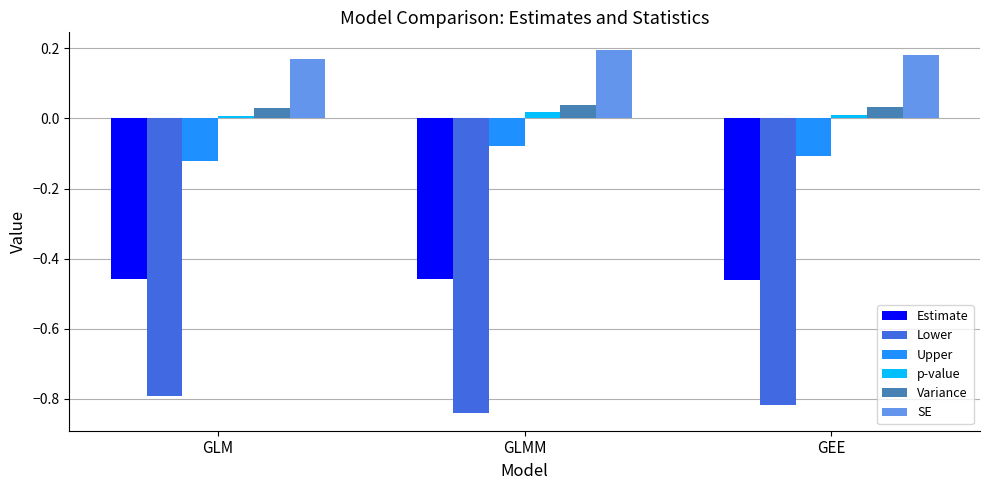

Are the bars grouped side by side (vs. stacked)?

Yes